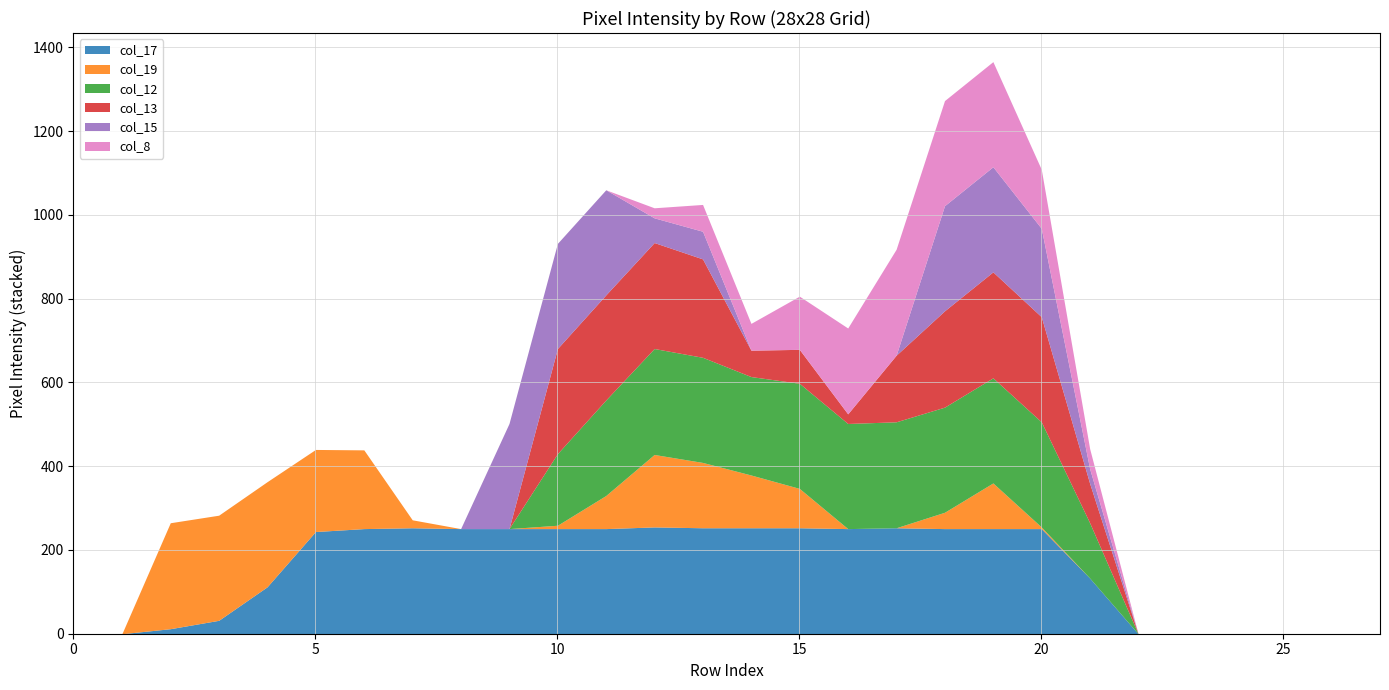

What is the difference between the second highest and second lowest values in the col_15 series?

251